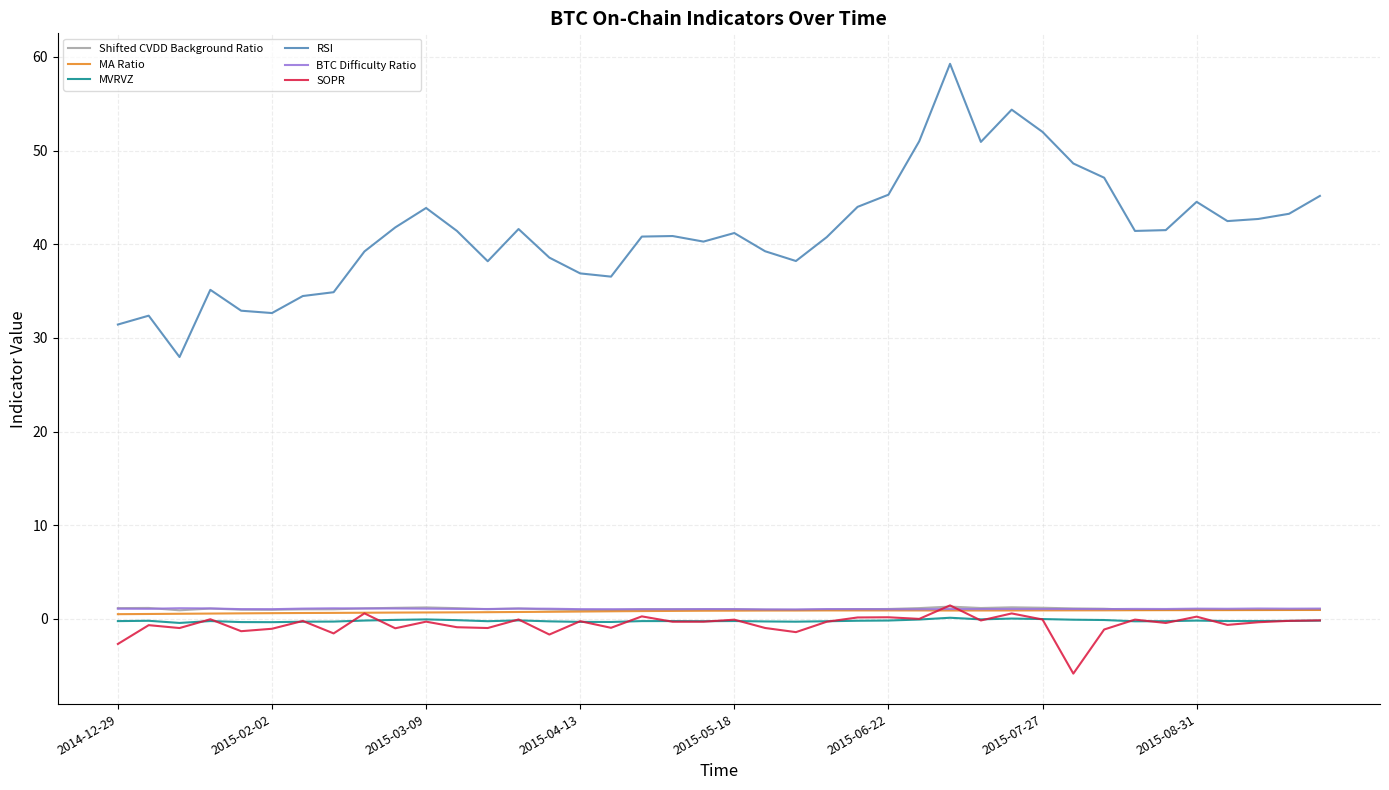

What is the minimum value shown in the chart?

-5.8